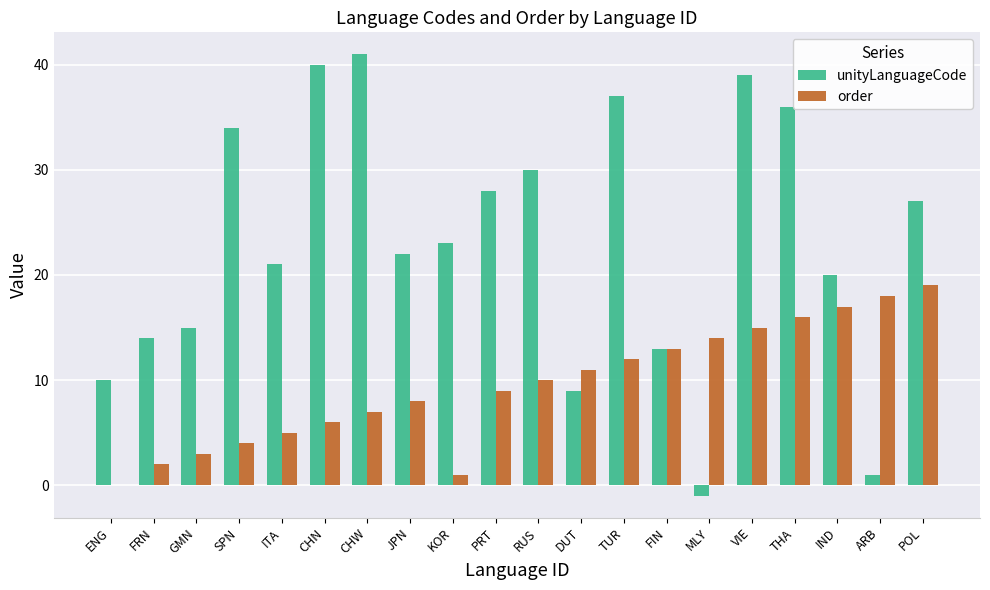

At which category is the sum across all series the highest?

VIE